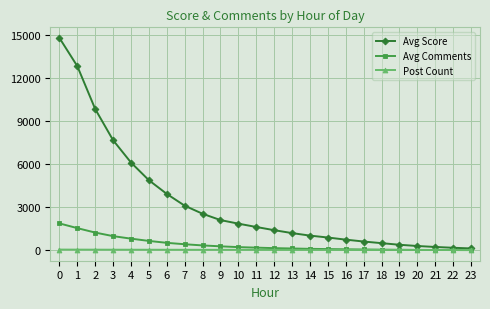

True or false: Avg Score has a value of 7654 at 3.

True